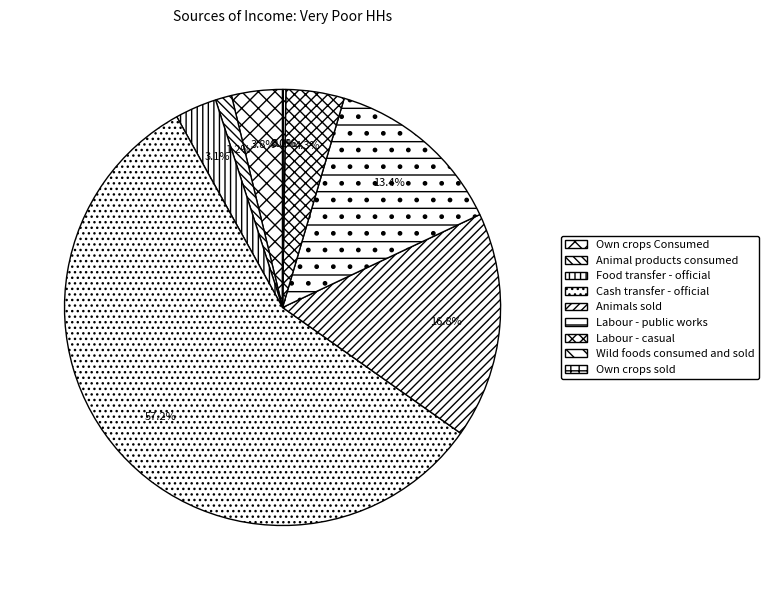

What is the change in value from Food transfer - official to Own crops sold?

-1145.5